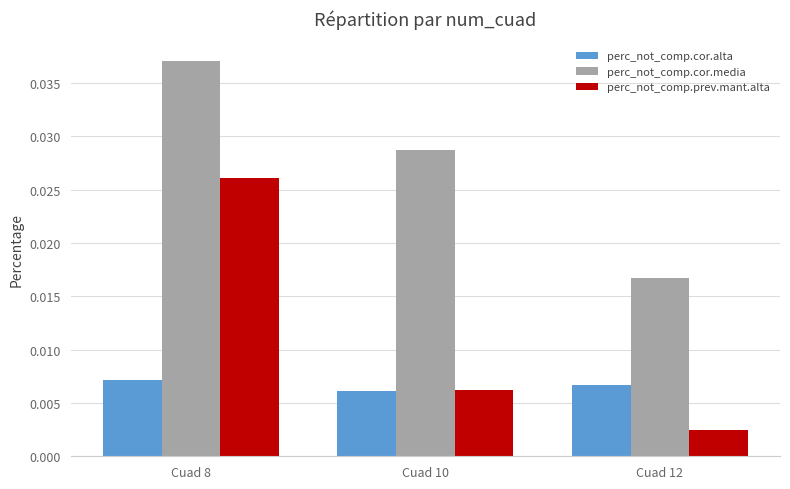

Which series has the widest spread of values?

perc_not_comp.prev.mant.alta